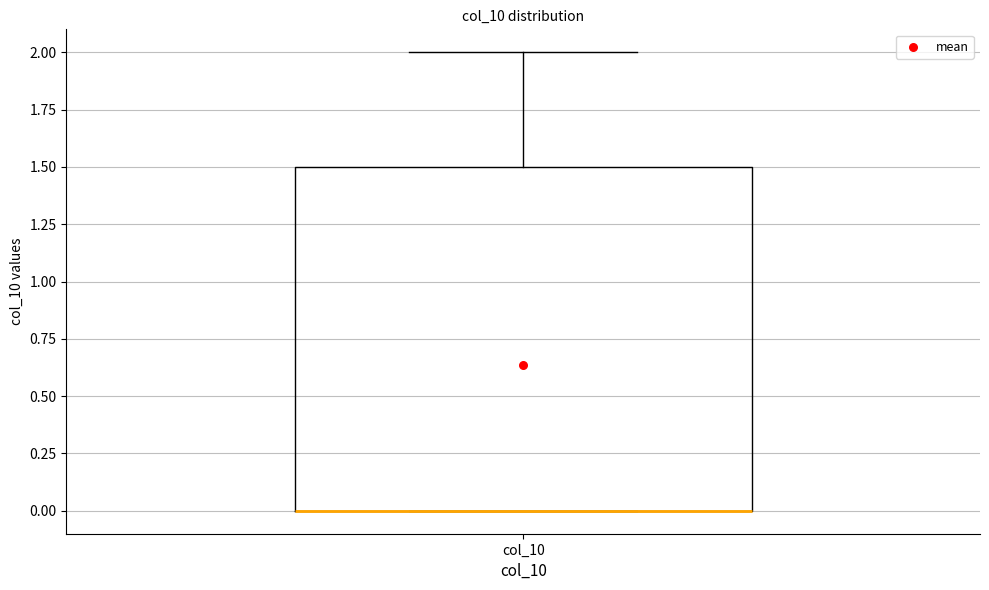

Where is the upper edge of the box for col_10 on the y-axis? The values are not printed on the chart, so give them approximately, as read against the axis.

1.5